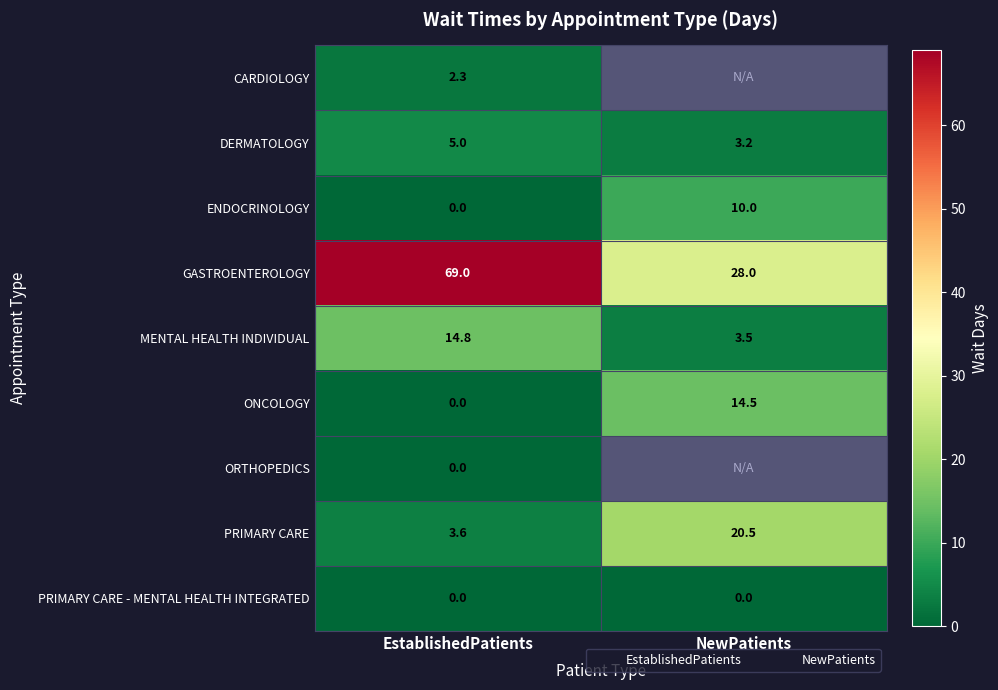

Is the value of MENTAL HEALTH INDIVIDUAL at EstablishedPatients greater than the value of ONCOLOGY at EstablishedPatients?

Yes